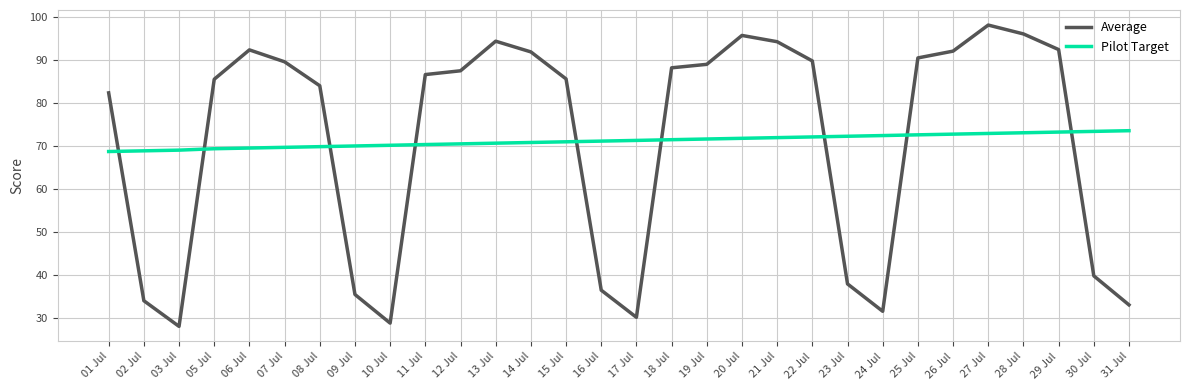

True or false: Average and Pilot Target cross at least once.

True